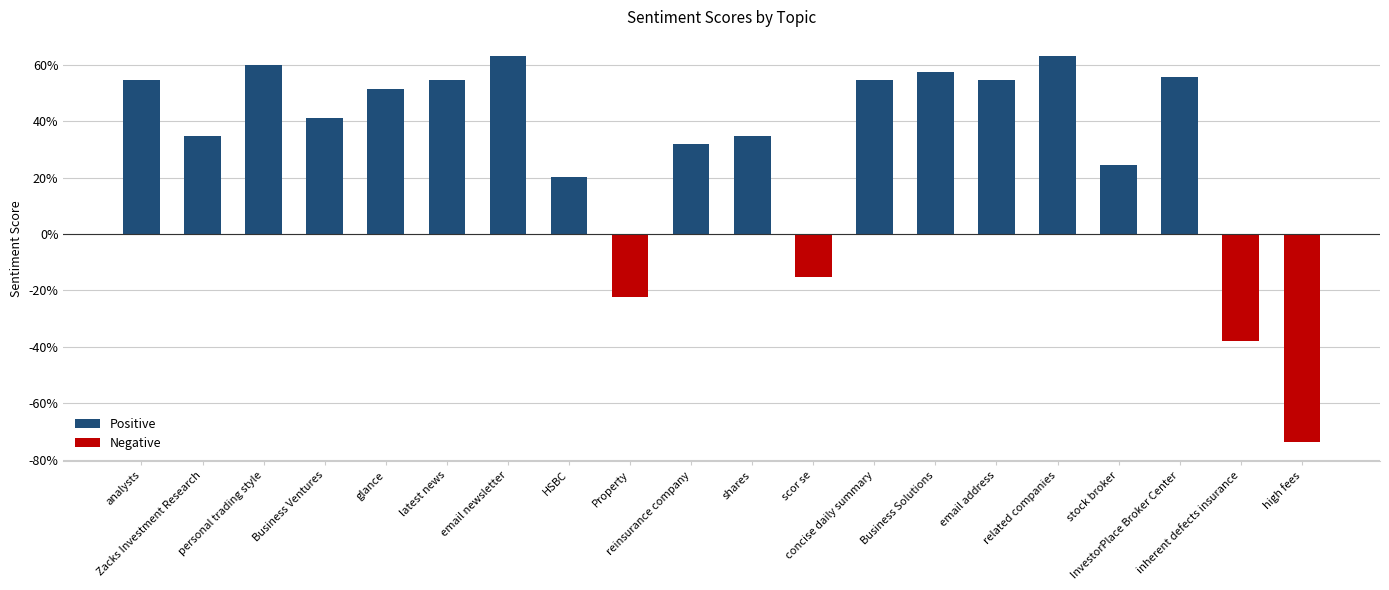

Is it true that the value at email newsletter is 0.2?

False